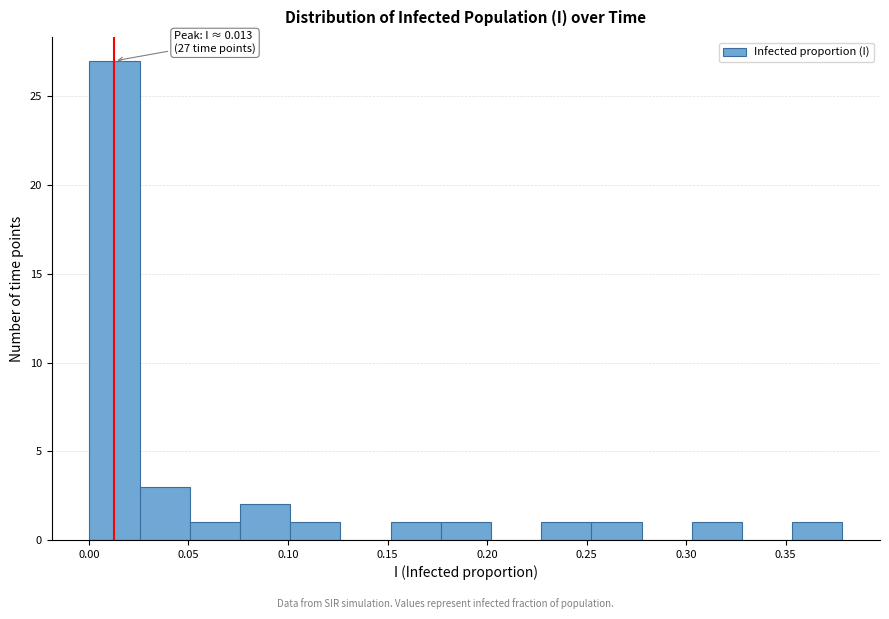

Over which range of the x-axis is the bar tallest?

0.000 to 0.025